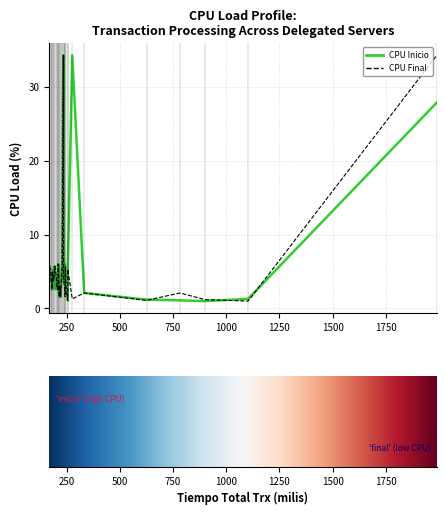

True or false: Porcentaje Carga CPU Inicio has a value of 2.2 at delegado 30.

False